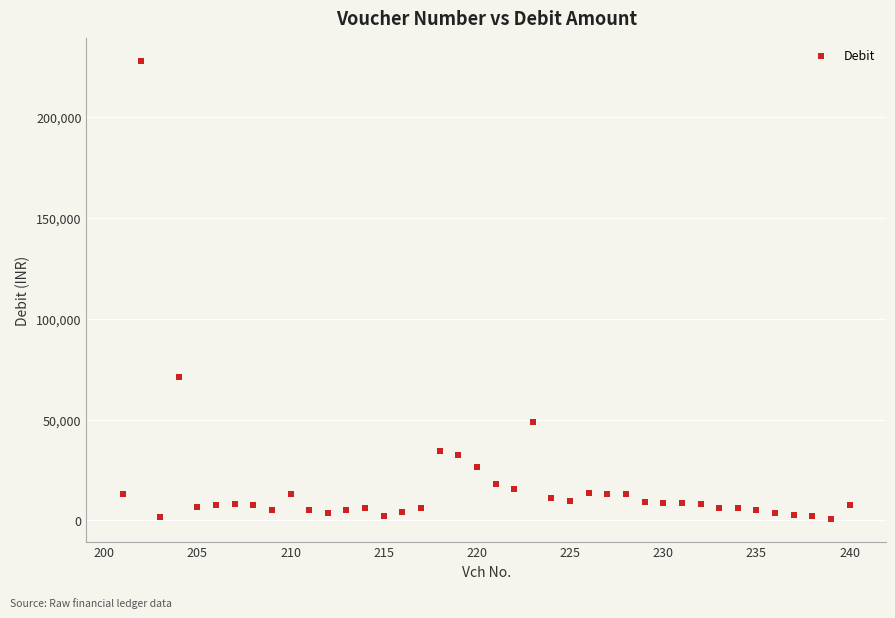

What Y value in the scatter plot is closest to 114395?

71018